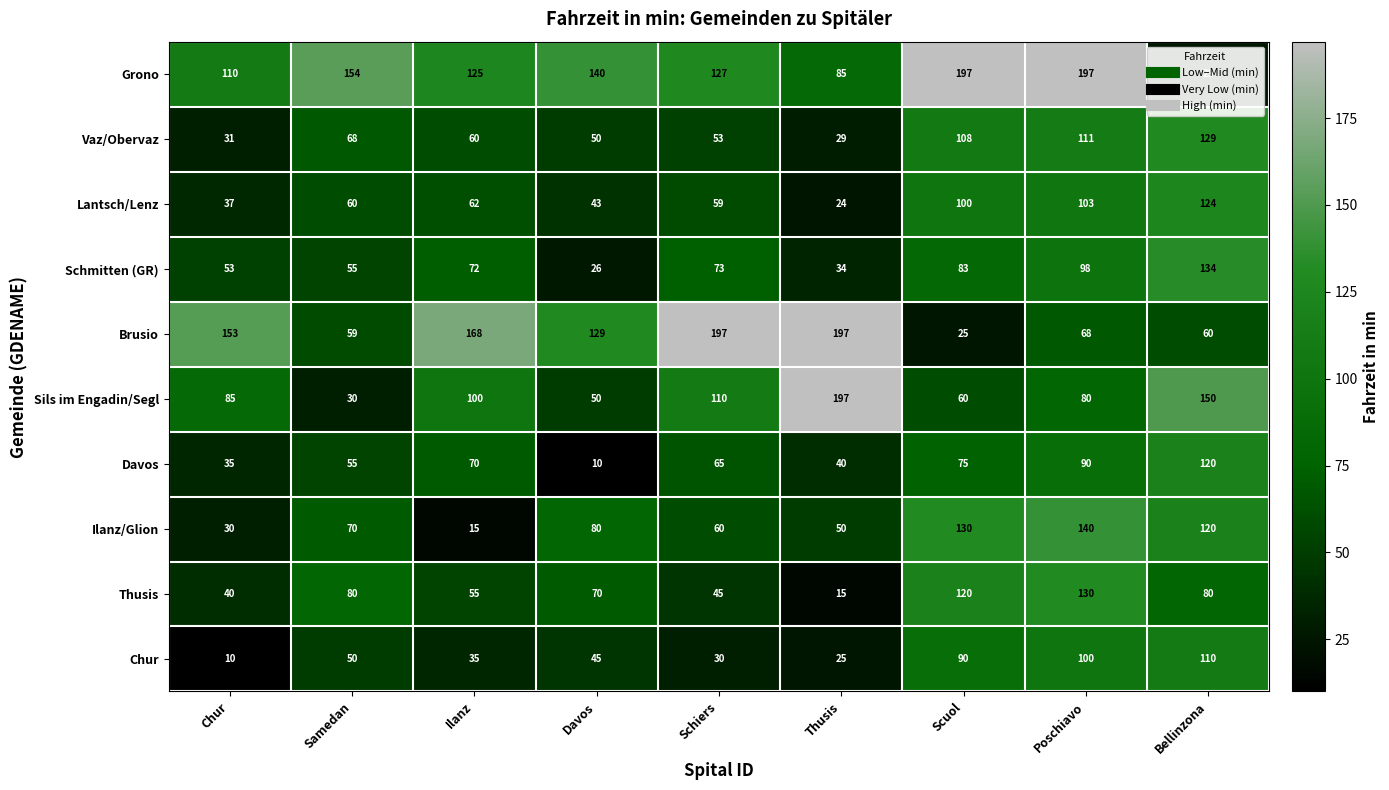

True or false: Sils im Engadin/Segl has a value of 50 at Davos.

True